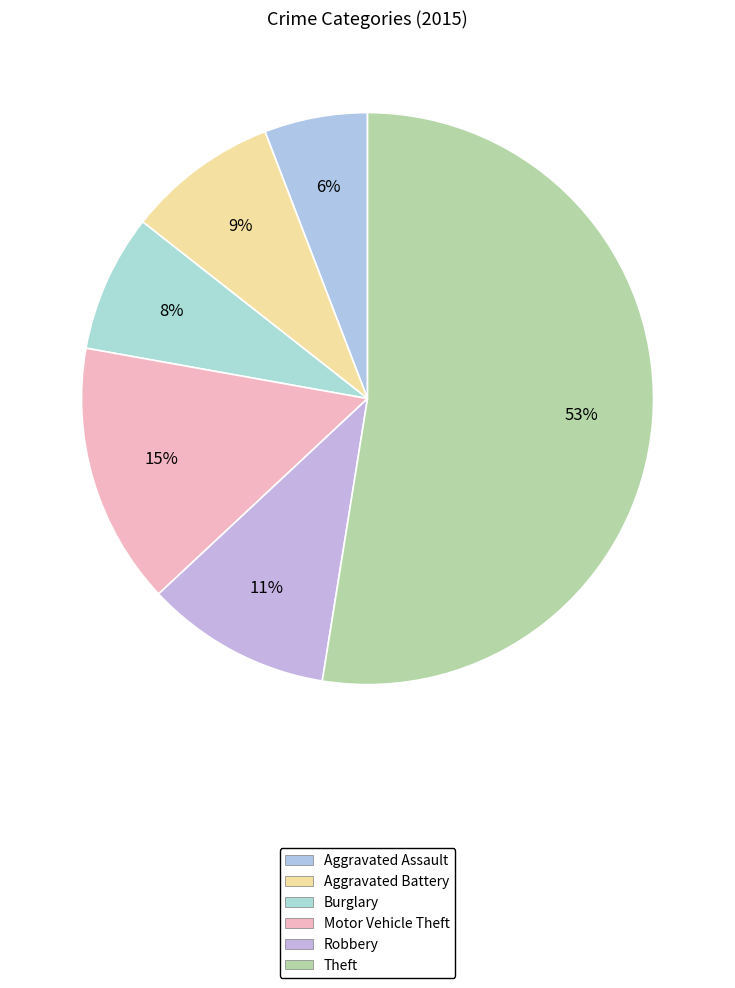

Which category has the biggest portion of the pie?

Theft